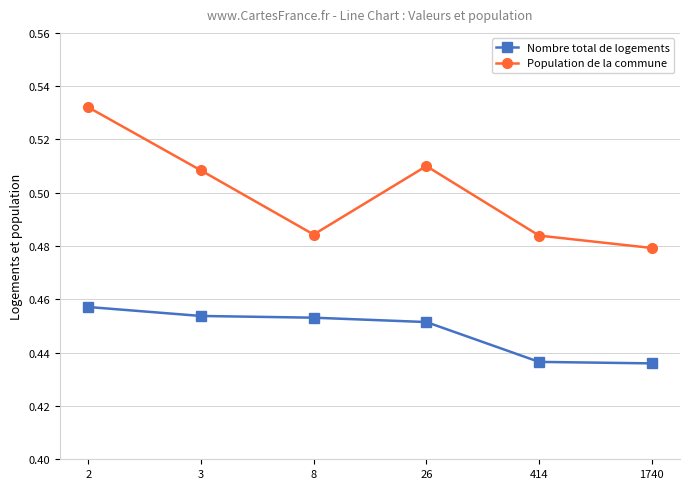

The value of Population de la commune at 2 is 0.8. True or false?

False